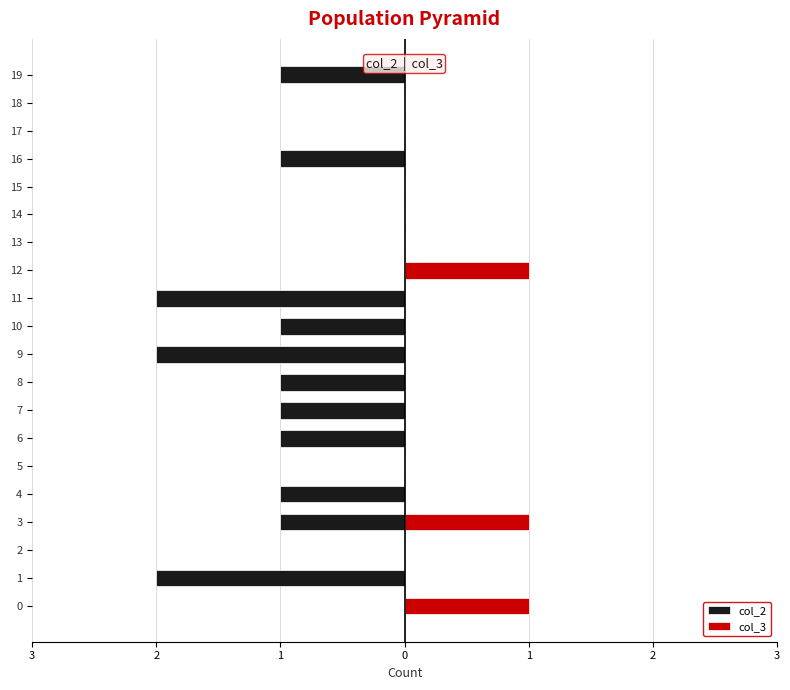

True or false: col_2 has a value of -1 at 9.

False